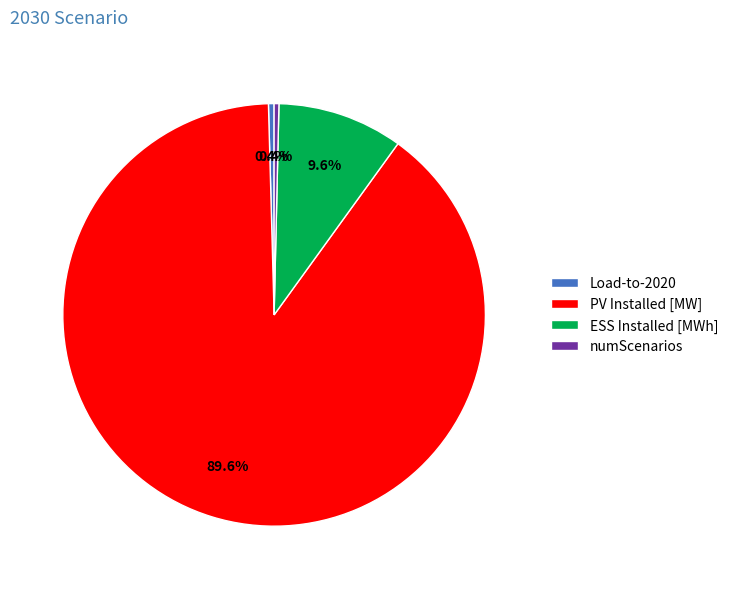

What percentage is the ESS Installed [MWh] slice, to the nearest percent?

10%